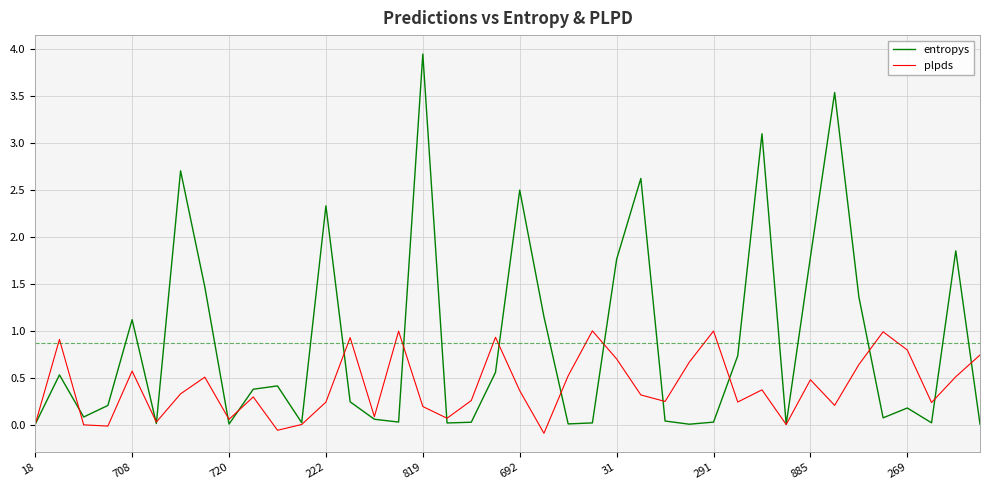

What is the minimum value shown in the chart?

-0.1